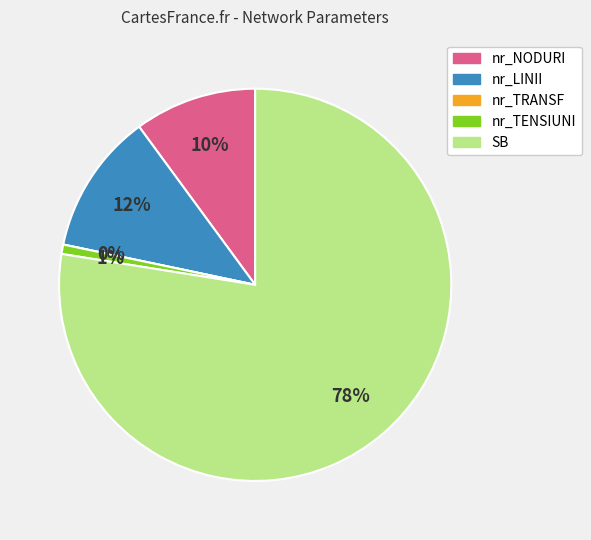

True or false: nr_TRANSF accounts for 0% of the total.

True